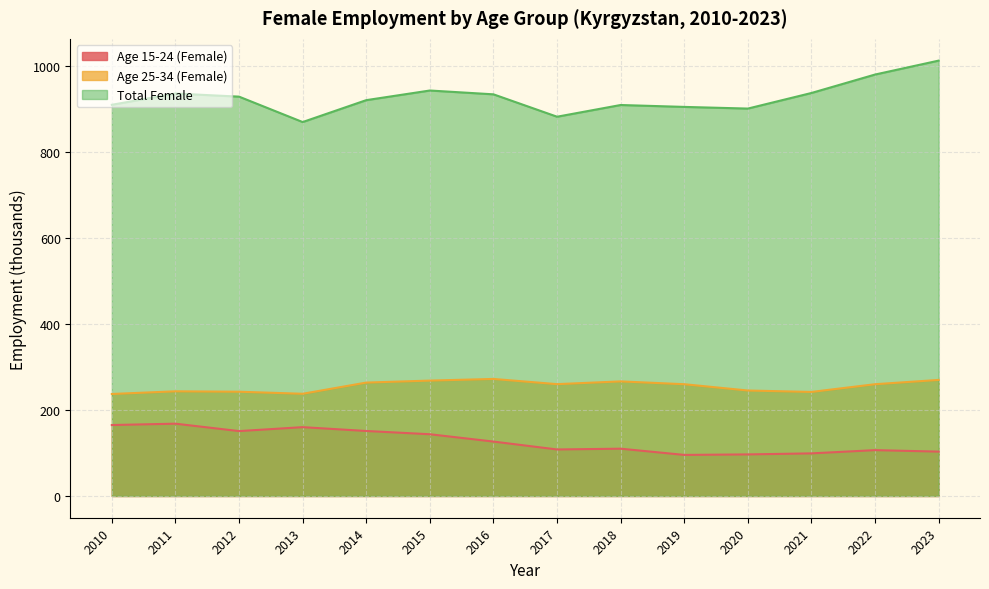

What is the approximate value of Age 25-34 (Female) at 2021?

242.0